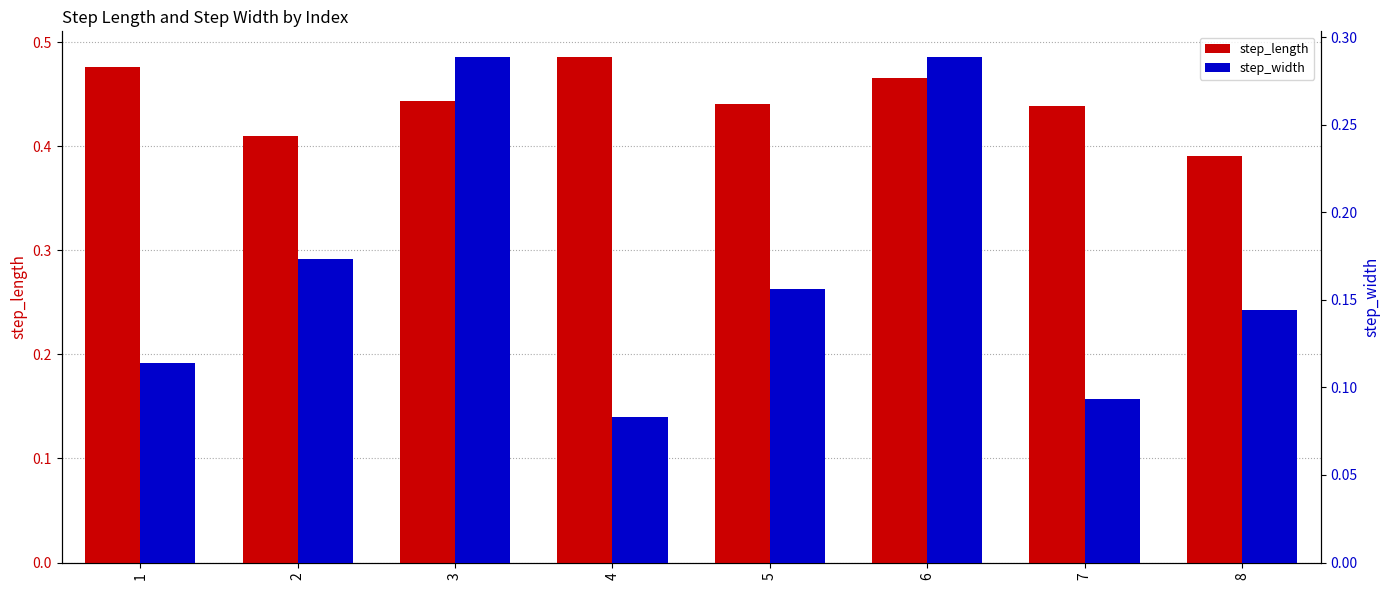

The value of step_width at 5 is 0.1. True or false?

False